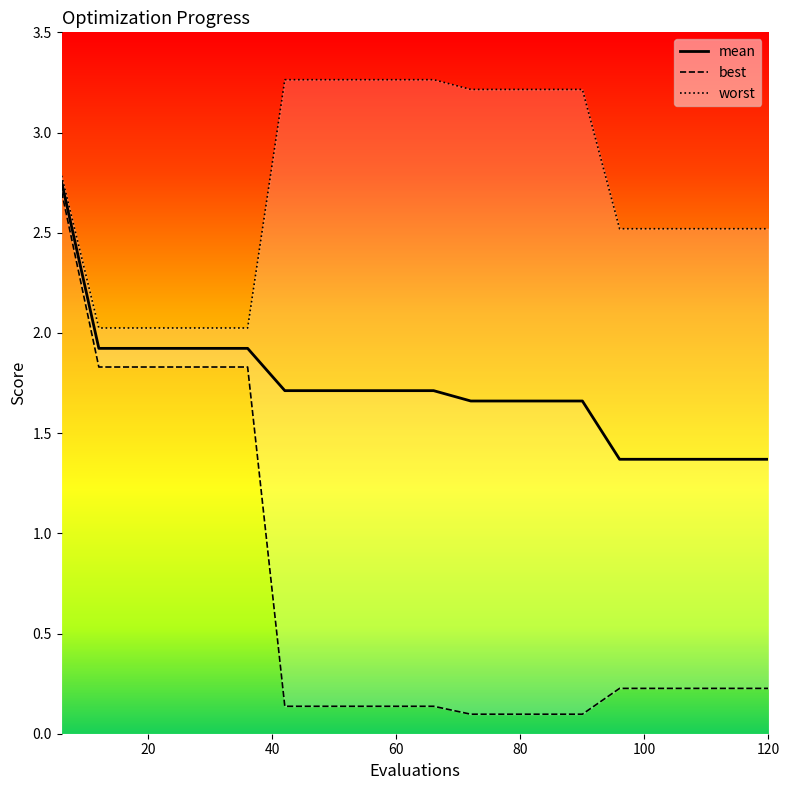

Reading left to right, extract all data points from this chart.

mean: 2.8	1.9	1.9	1.9	1.9	1.9	1.7	1.7	1.7	1.7	1.7	1.7	1.7	1.7	1.7	1.4	1.4	1.4	1.4	1.4
best: 2.7	1.8	1.8	1.8	1.8	1.8	0.1	0.1	0.1	0.1	0.1	0.1	0.1	0.1	0.1	0.2	0.2	0.2	0.2	0.2
worst: 2.8	2.0	2.0	2.0	2.0	2.0	3.3	3.3	3.3	3.3	3.3	3.2	3.2	3.2	3.2	2.5	2.5	2.5	2.5	2.5